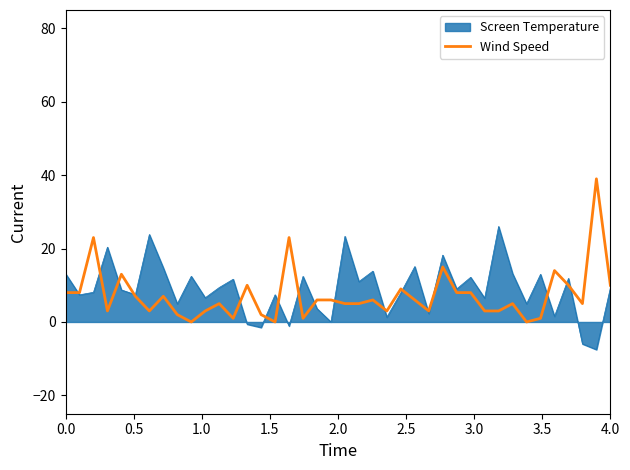

What is the minimum value for Screen Temperature?

-7.5